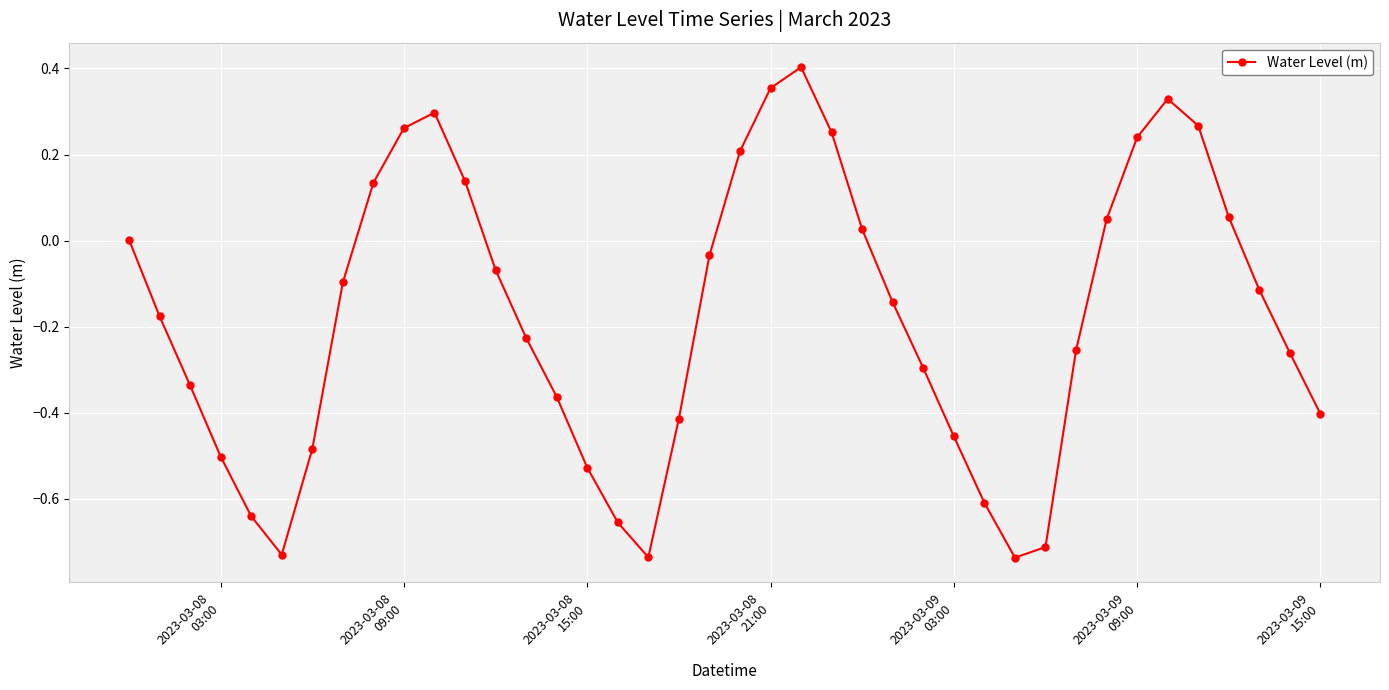

True or false: there are more than 0 points higher than both neighbors.

True